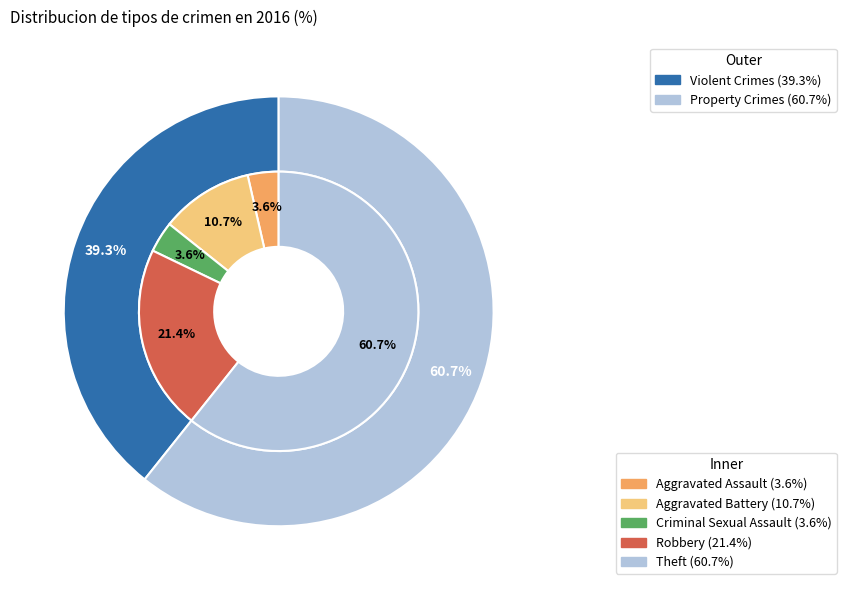

To the nearest percent, what percentage of the pie is Criminal Sexual Assault?

4%